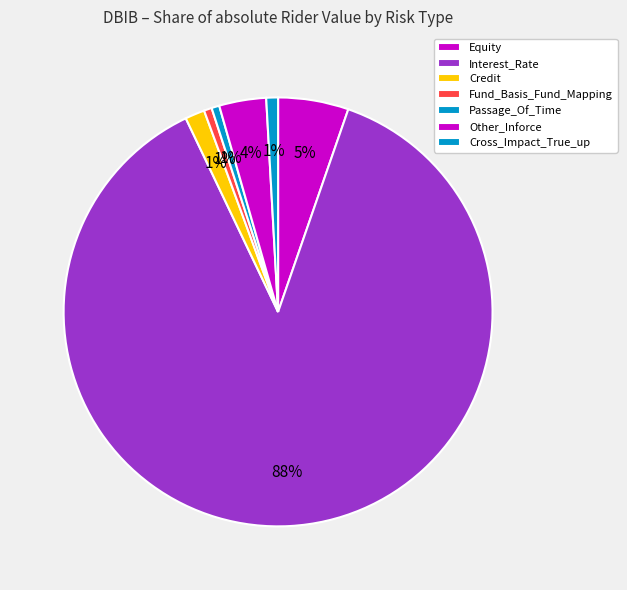

Is the sum of Equity and Interest_Rate greater than half?

Yes